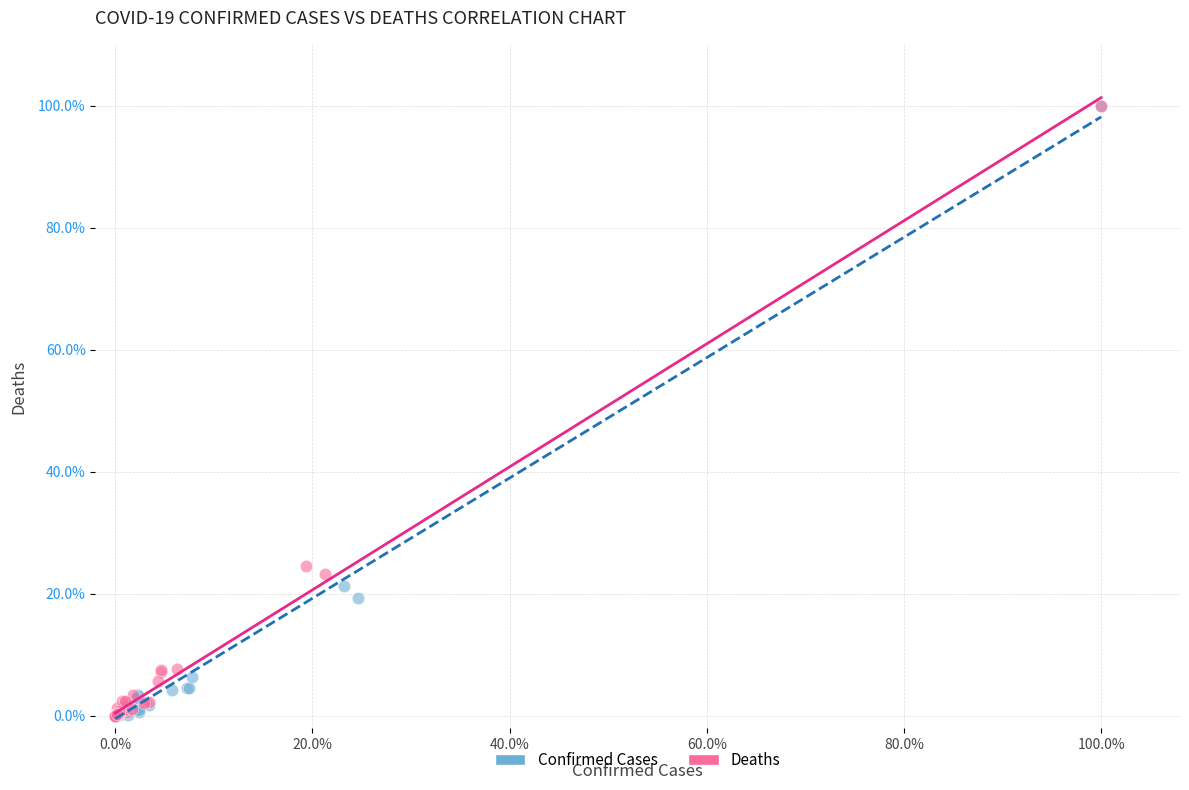

What are all the series names shown in the legend?

Confirmed Cases, Deaths